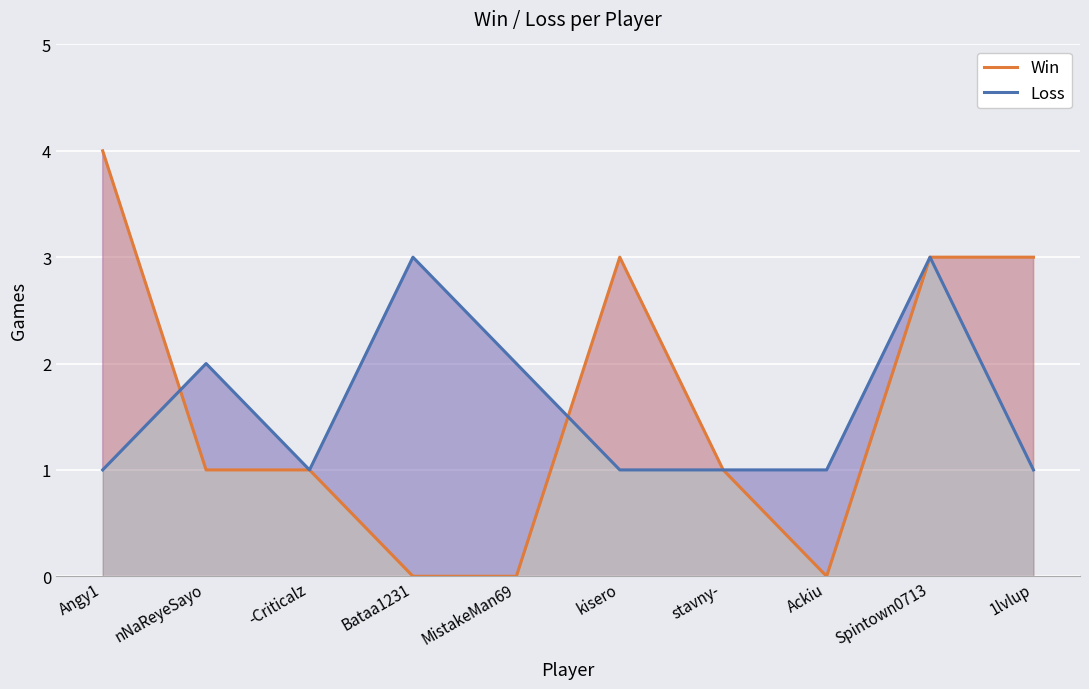

How many data points in Win are less than 1?

3